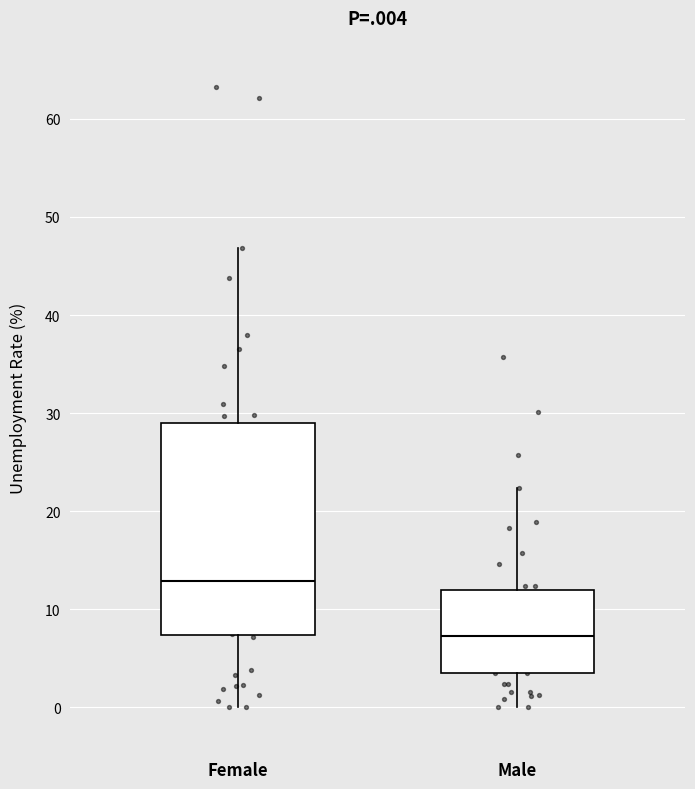

Where does the lower whisker of the box for Female end on the y-axis? The values are not printed on the chart, so give them approximately, as read against the axis.

0